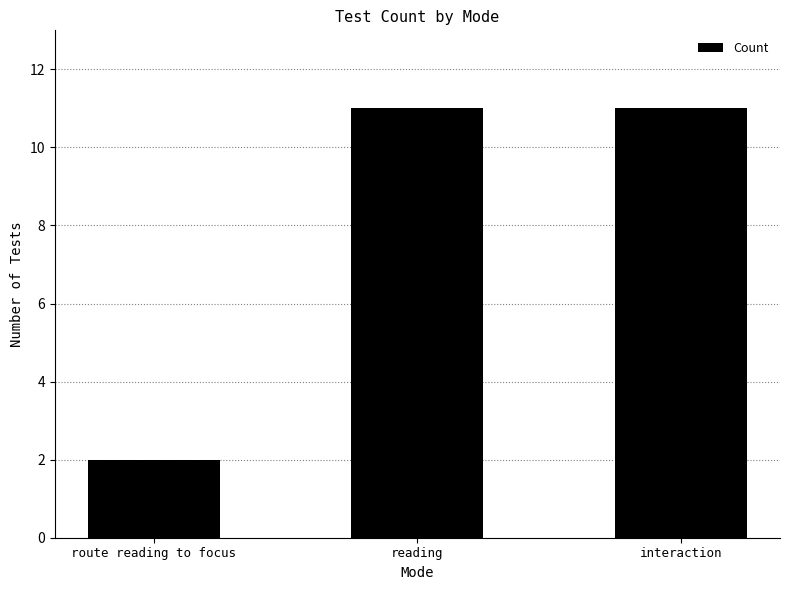

What is the label of the 3rd bar from the right?

route reading to focus